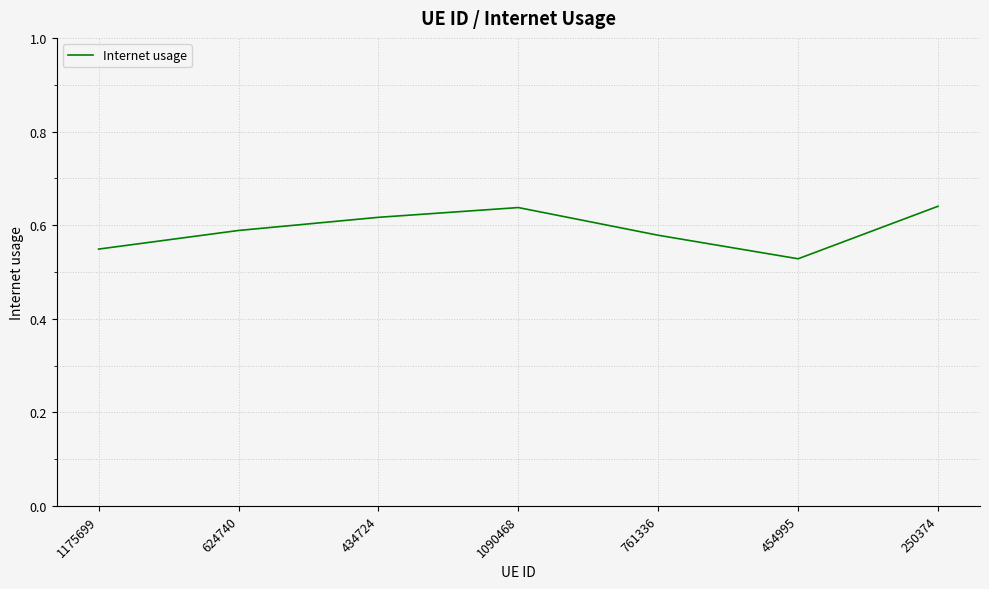

What is the sum of the values at 434724 and 1175699?

1.2